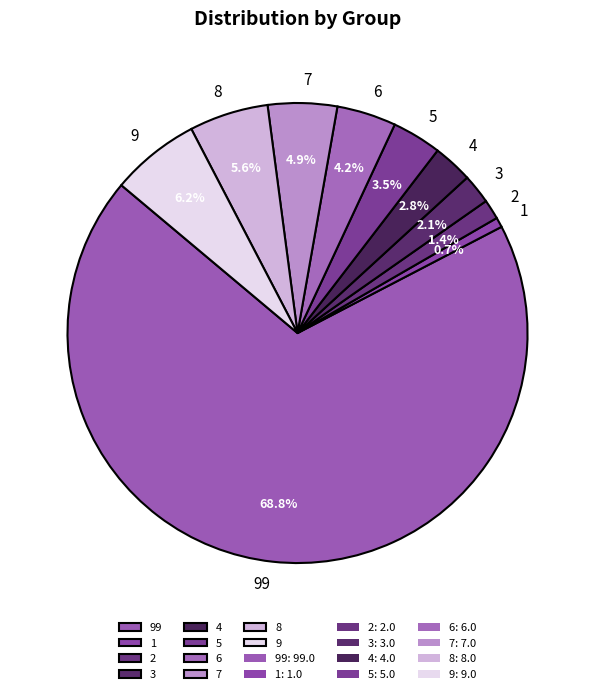

How much of the chart is everything except 5?

96.5%